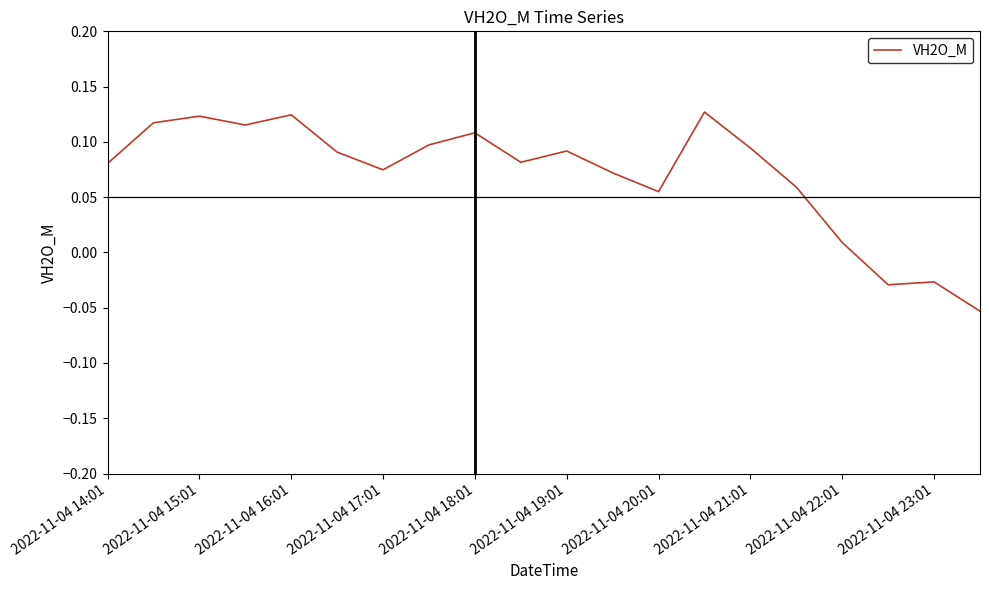

Is this an area chart (filled region under the line)?

No